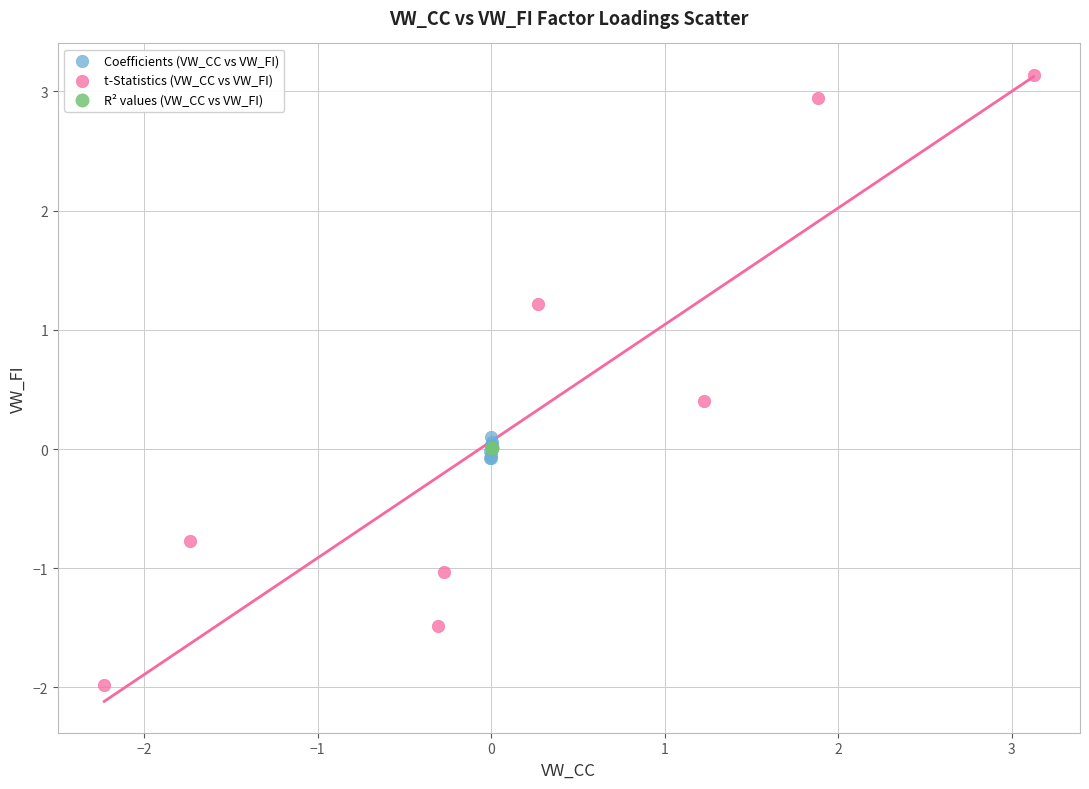

Which series has the widest spread of Y values?

t-Statistics (VW_CC vs VW_FI)